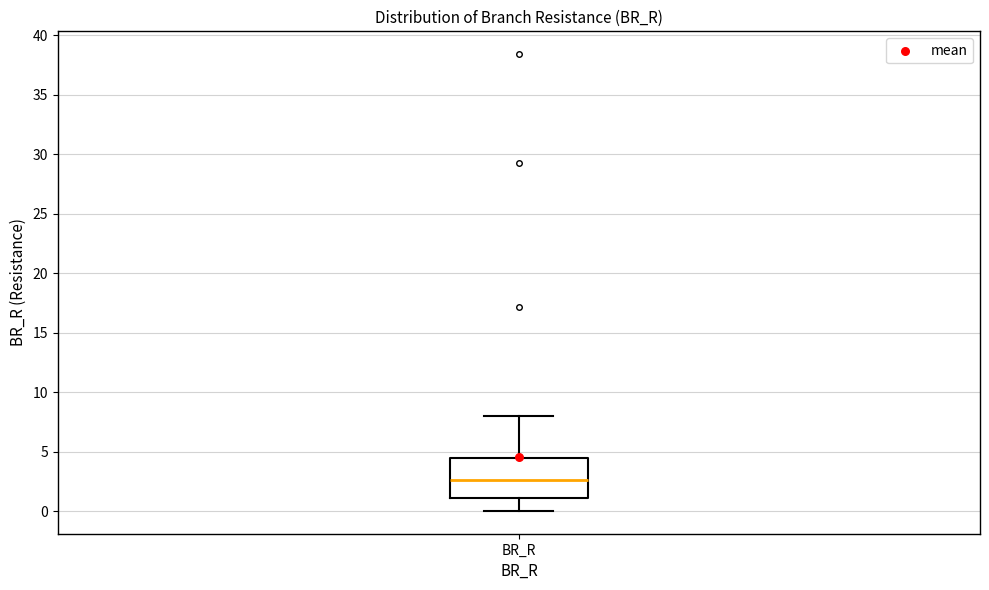

Transcribe this box plot: give where the median line is, the range the box spans, and where the two whiskers end, as read against the y-axis. The values are not printed on the chart, so give them approximately, as read against the axis.

median 2.5, box 1.0 to 4.5, whiskers 0.0 to 8.0